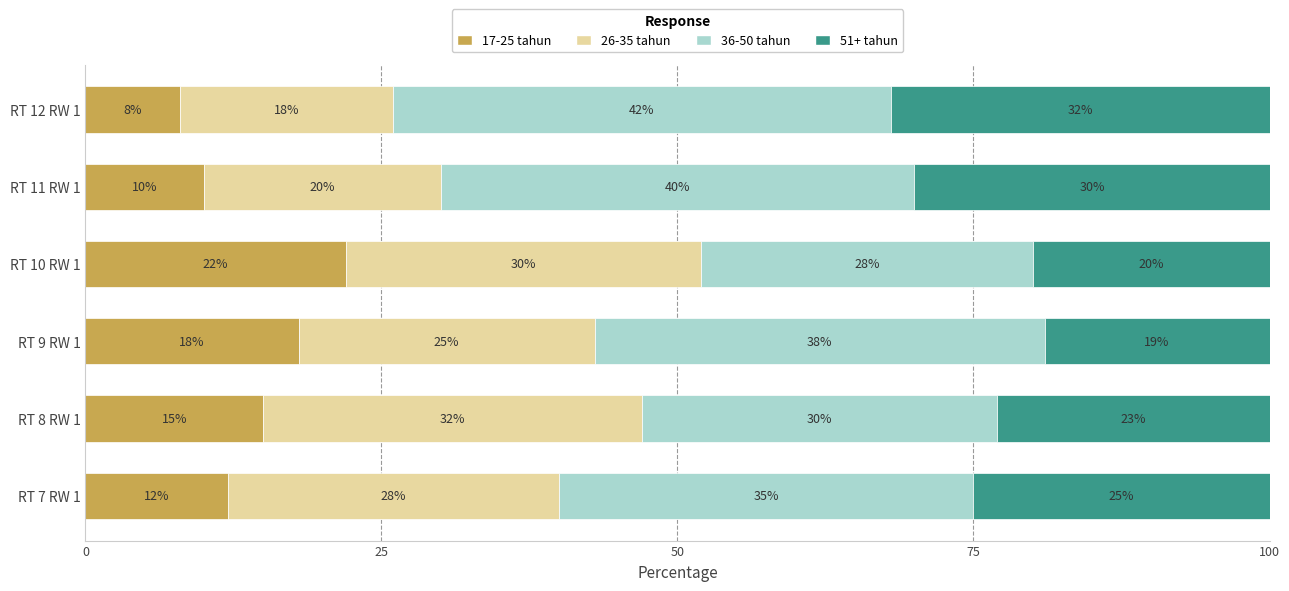

What is the sum of all 17-25 tahun values?

85